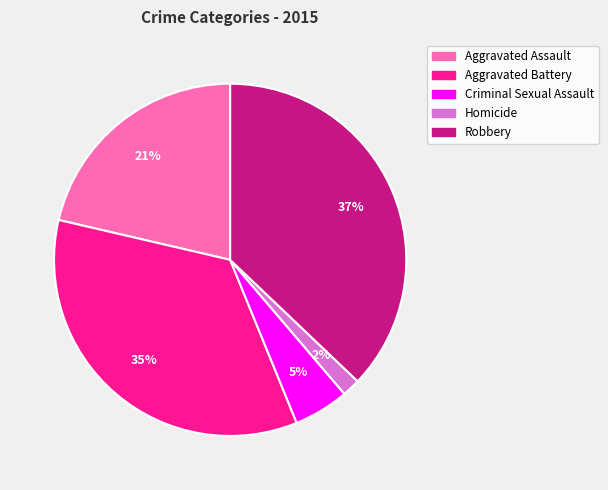

To the nearest percent, what is the difference between the Robbery and Aggravated Battery slice percentages?

2%